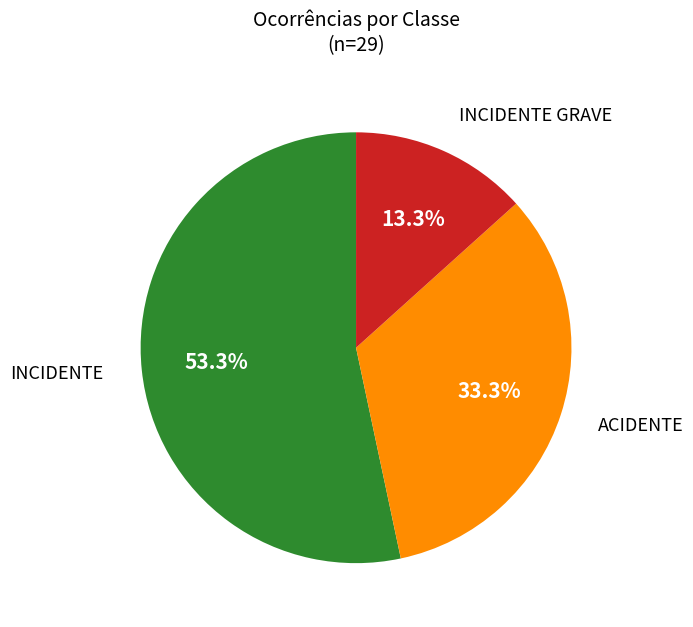

Is there a majority slice in this chart?

Yes